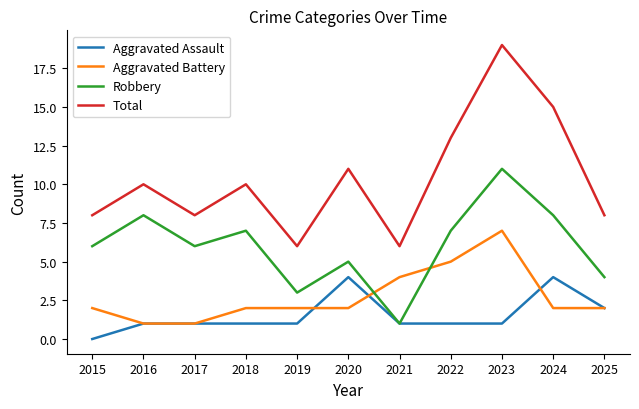

The value of Robbery at 2015 is 6. True or false?

True